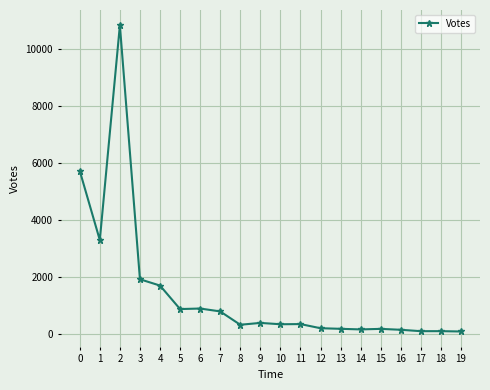

What is the change in value from 0 to 7?

-4927